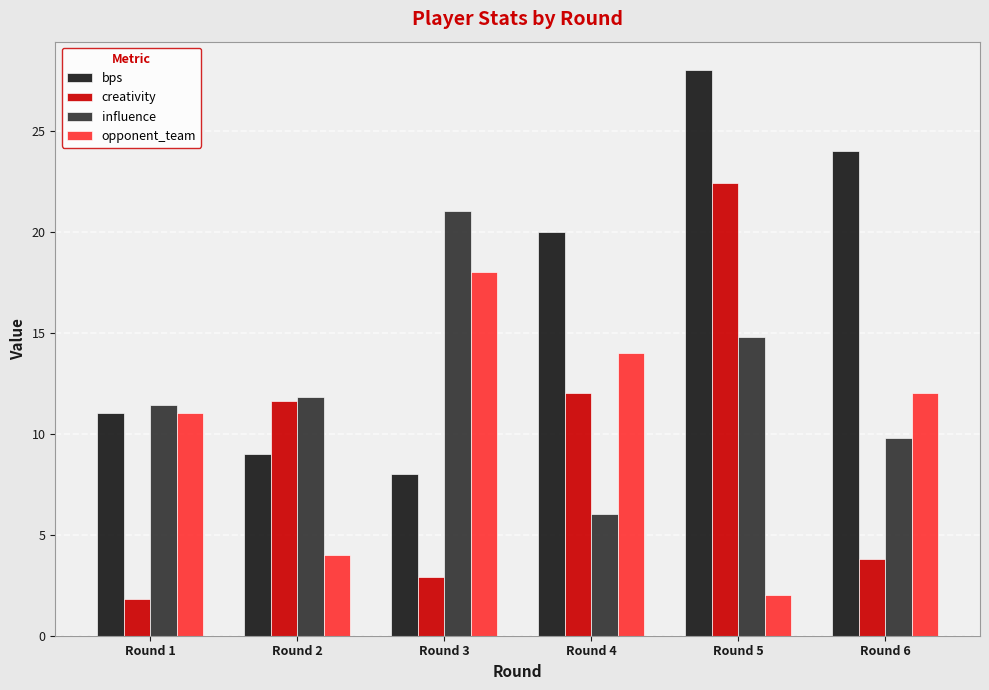

Between Round 2 and Round 5, which series saw the biggest shift?

bps